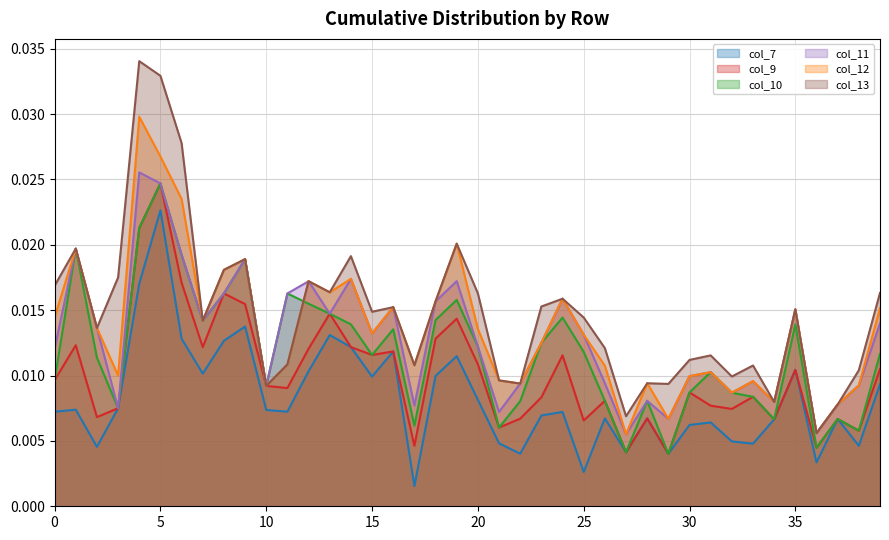

True or false: col_9 has a value of 0.0 at 26.

False